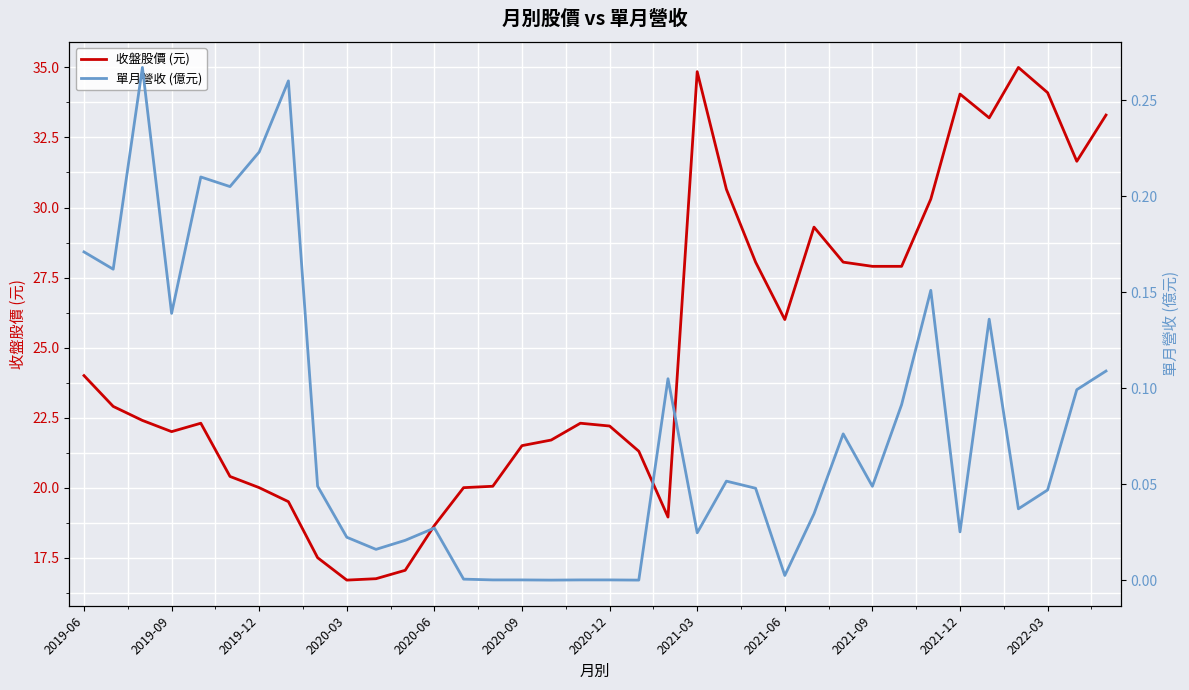

The 收盤股價 (元) series shows 47.9 at 2021-09. True or false?

False